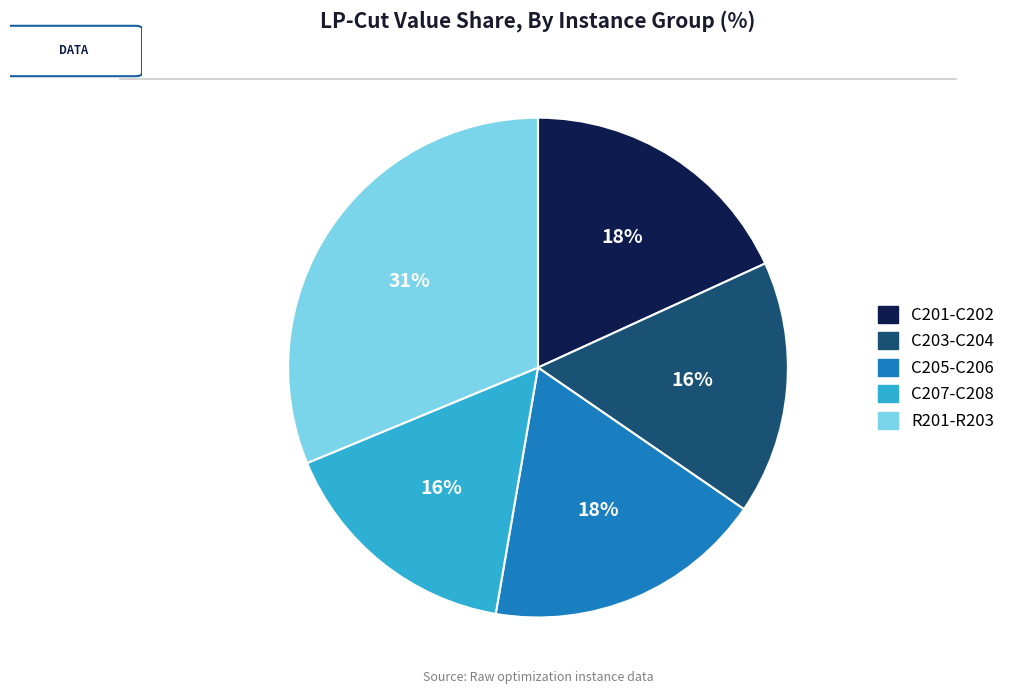

To the nearest percent, what is the average slice percentage?

20%